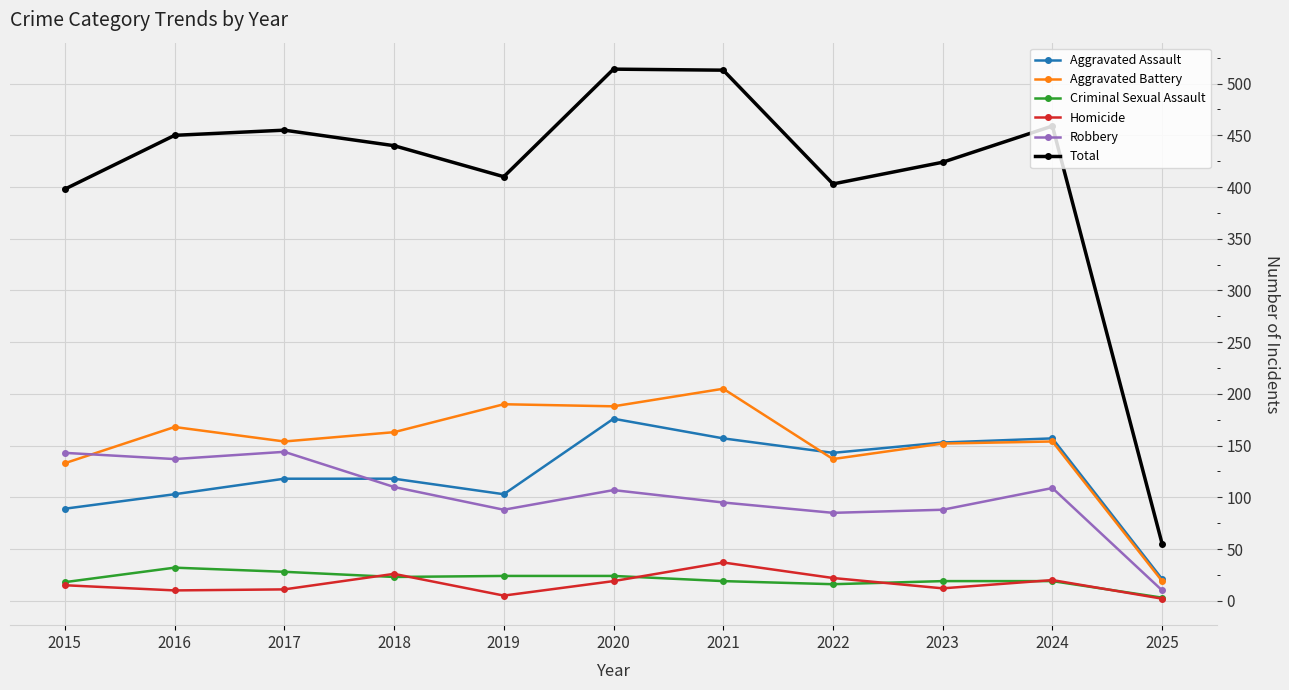

What is the sum of all Aggravated Assault values?

1338